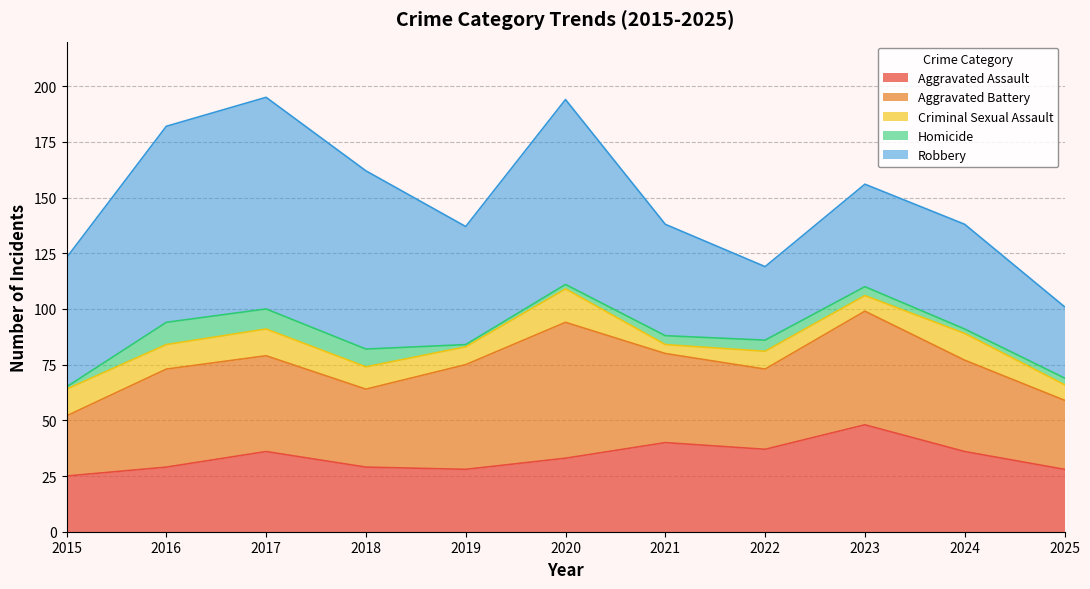

At which label does Criminal Sexual Assault reach its peak?

2020